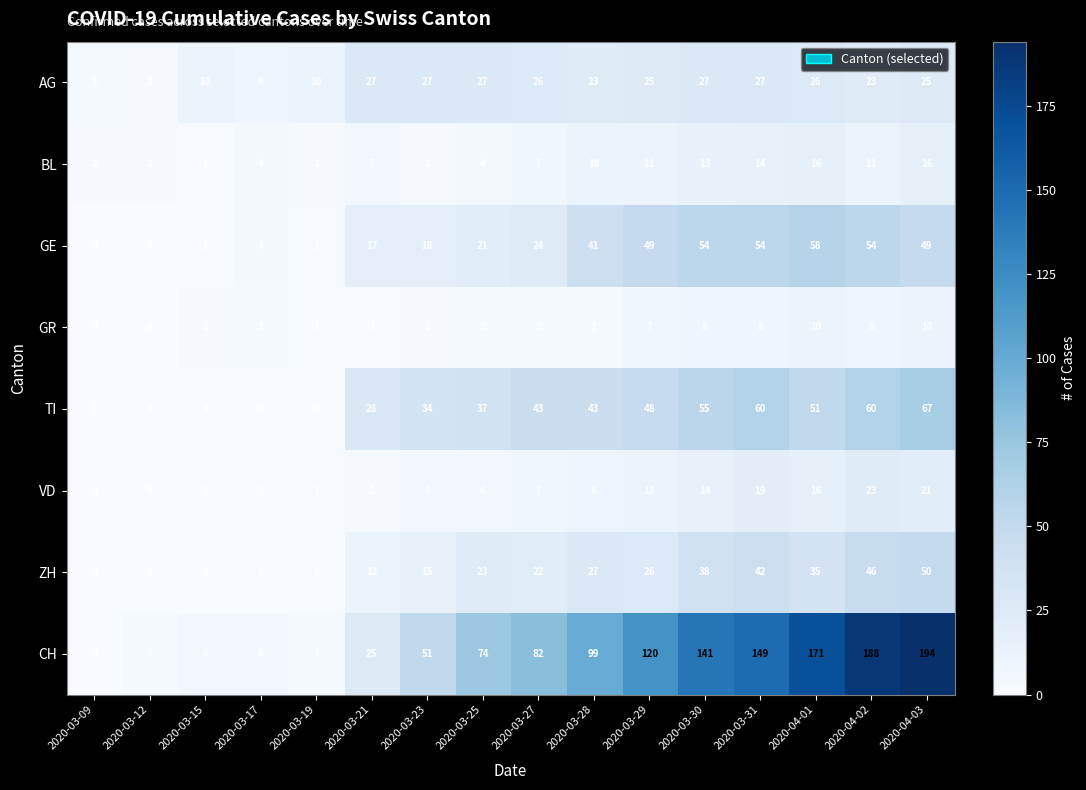

Is it true that AG equals 27 at 2020-03-30?

True